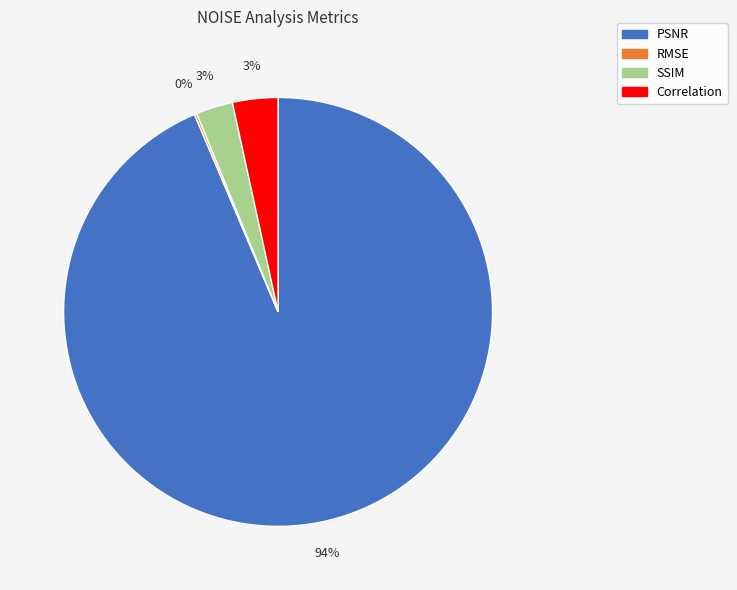

To the nearest percent, what is the average slice percentage?

25%